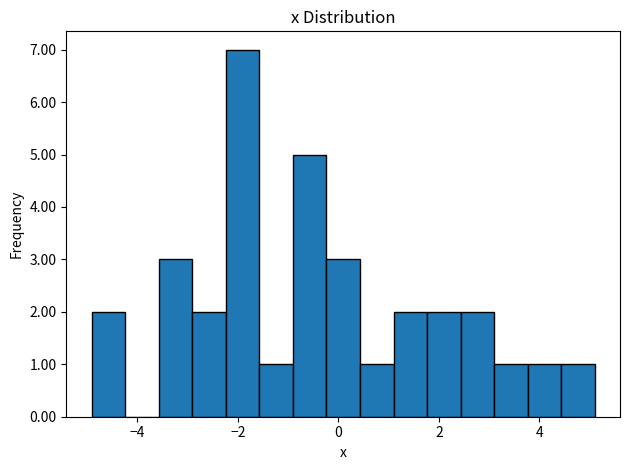

Read against the x-axis, roughly where is the centre of the tallest bar?

-2.0